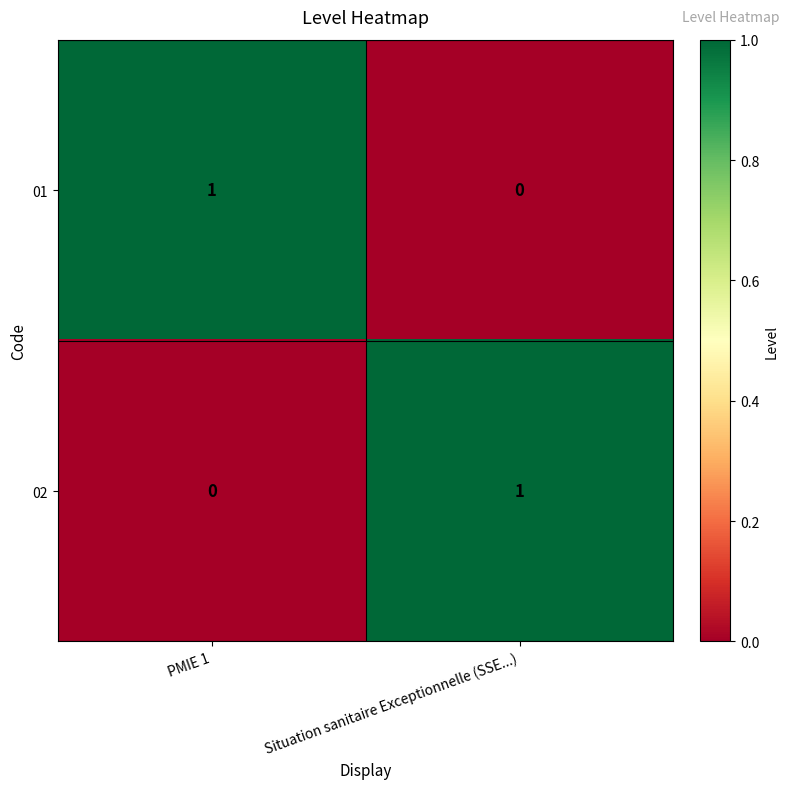

What is the total value across all series at PMIE 1?

1